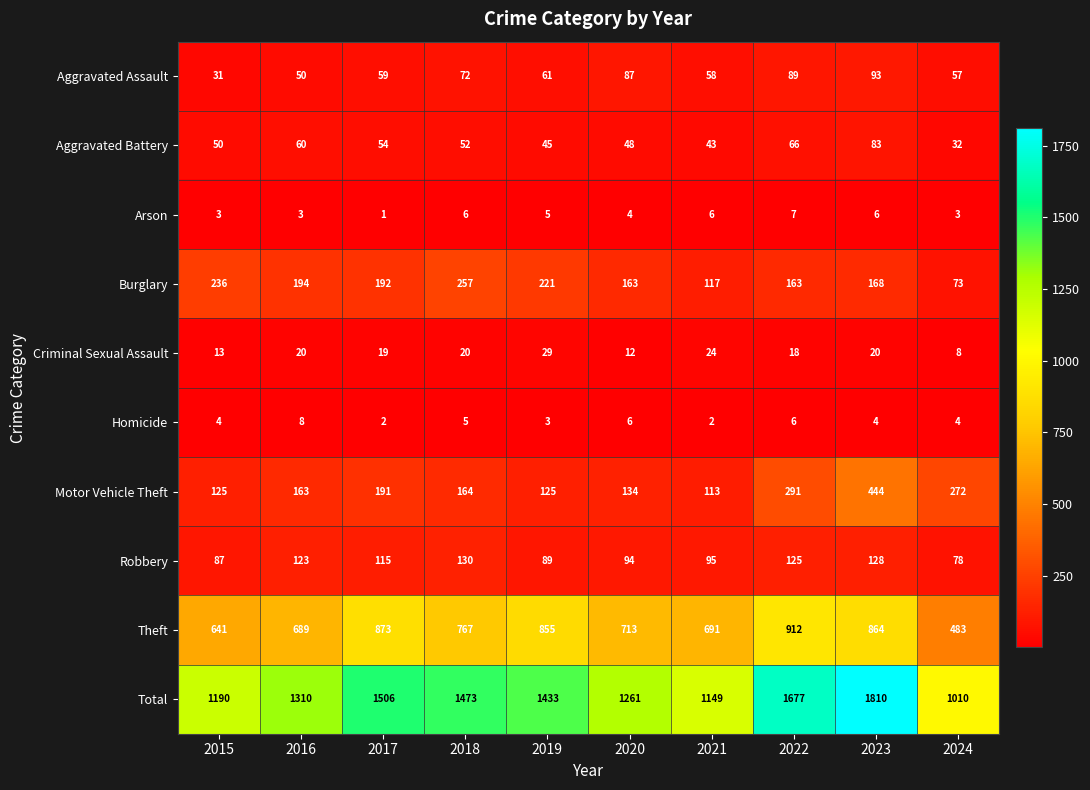

At 2023, list the series in order from smallest to largest.

Homicide, Arson, Criminal Sexual Assault, Aggravated Battery, Aggravated Assault, Robbery, Burglary, Motor Vehicle Theft, Theft, Total